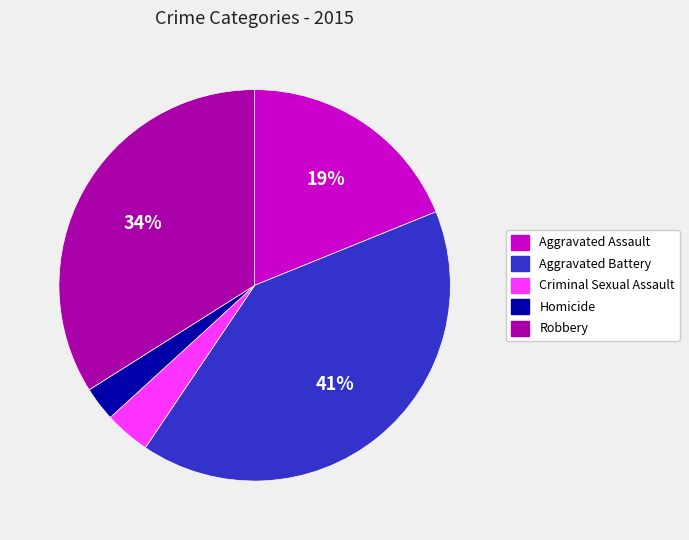

Count the number of slices in the pie.

5